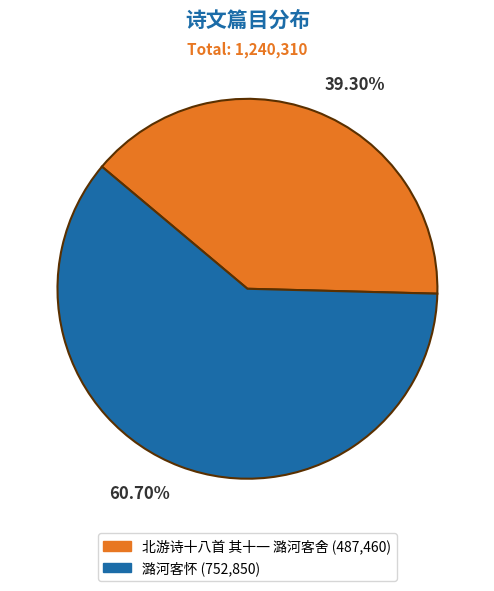

Is there a majority slice in this chart?

Yes